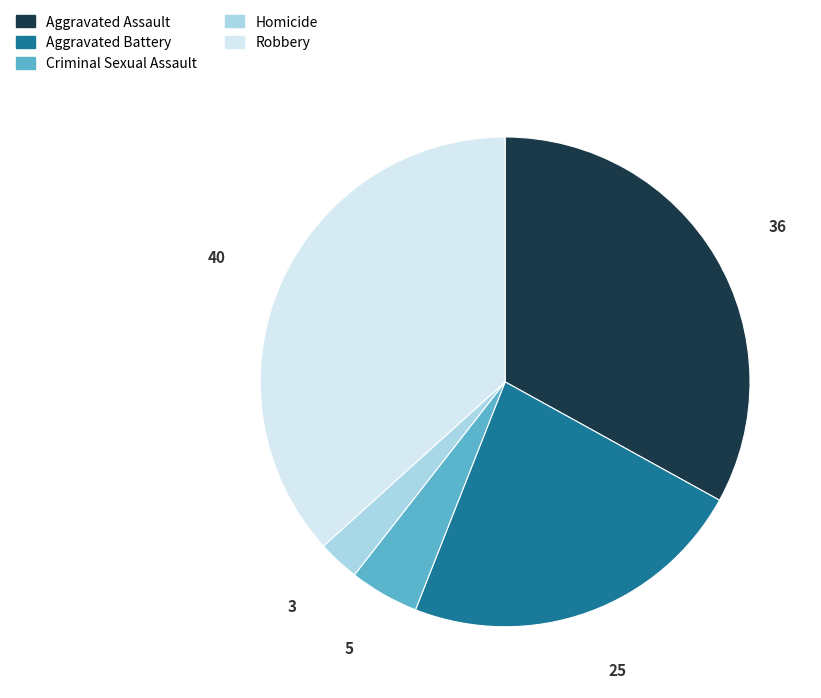

Between Aggravated Battery and Criminal Sexual Assault, which is larger?

Aggravated Battery